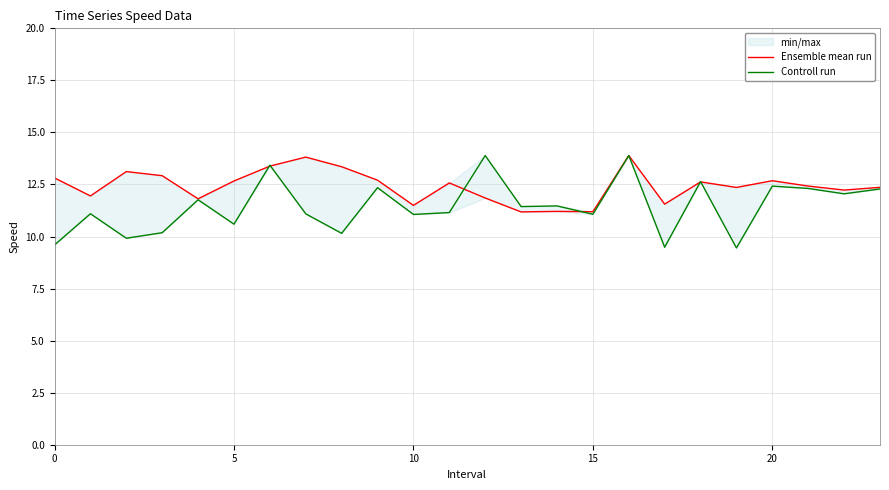

The Ensemble mean run series shows 19.9 at 9. True or false?

False